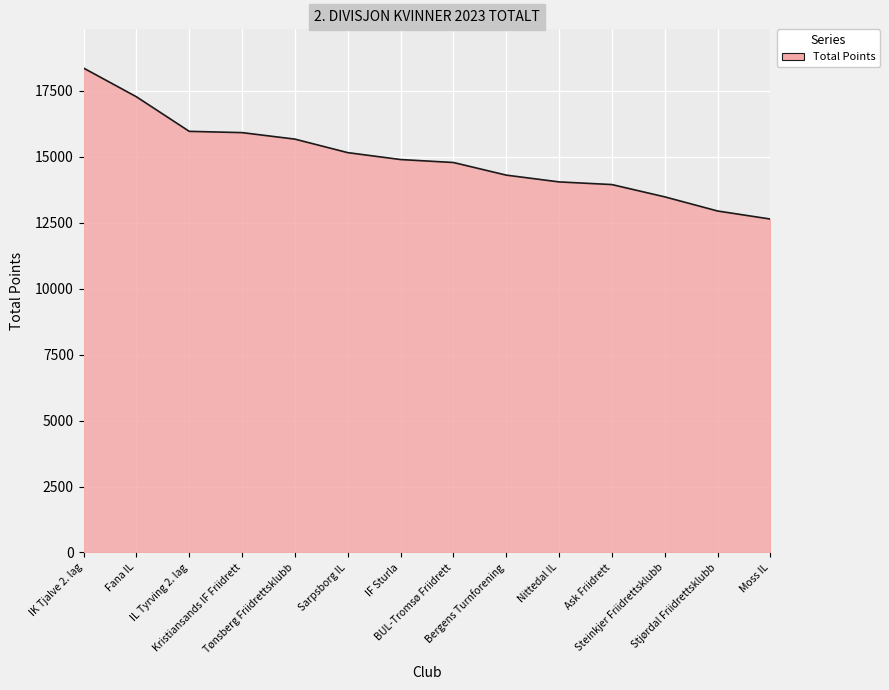

What is the greatest value displayed?

18367